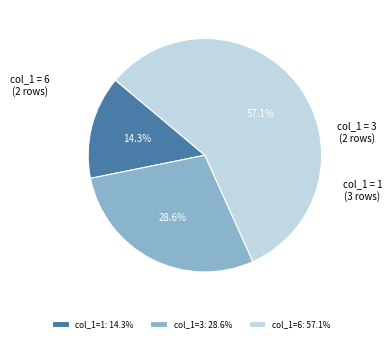

What is the ratio of the value at col_1=6: 57.1% to the value at col_1=3: 28.6%?

2.0